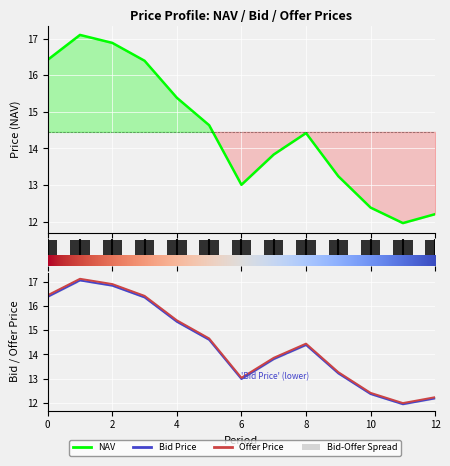

At how many categories does at least one series exceed 13?

10